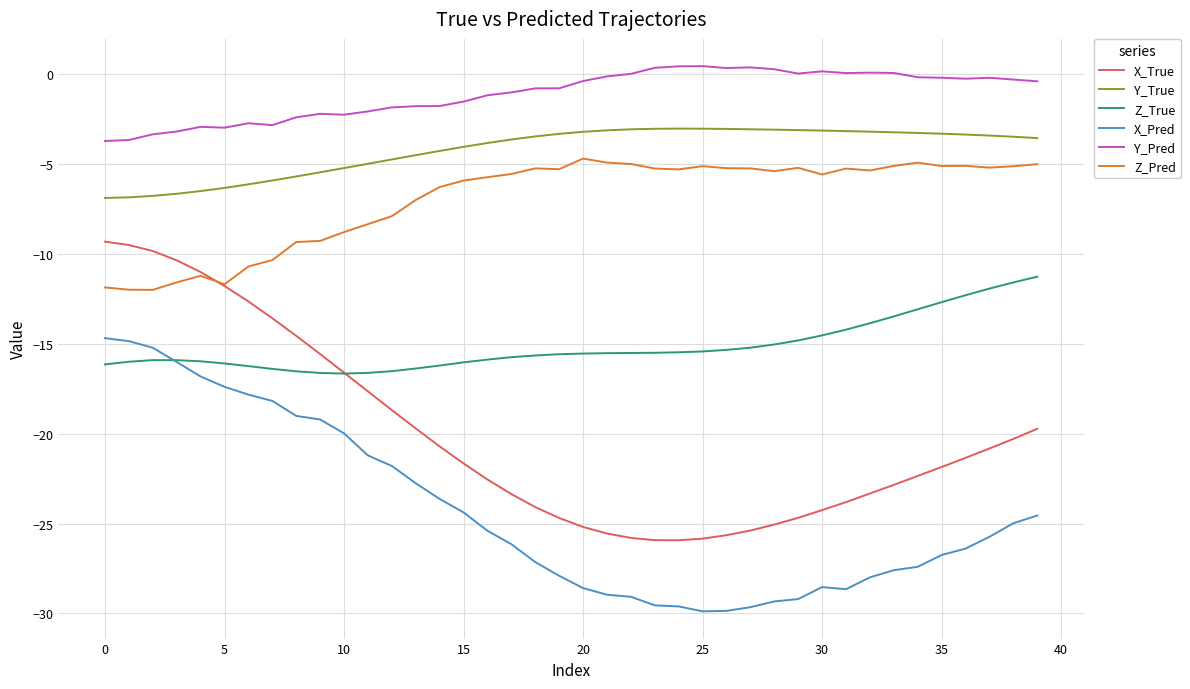

List the series in order of their peak value, lowest first.

X_Pred, Z_True, X_True, Z_Pred, Y_True, Y_Pred